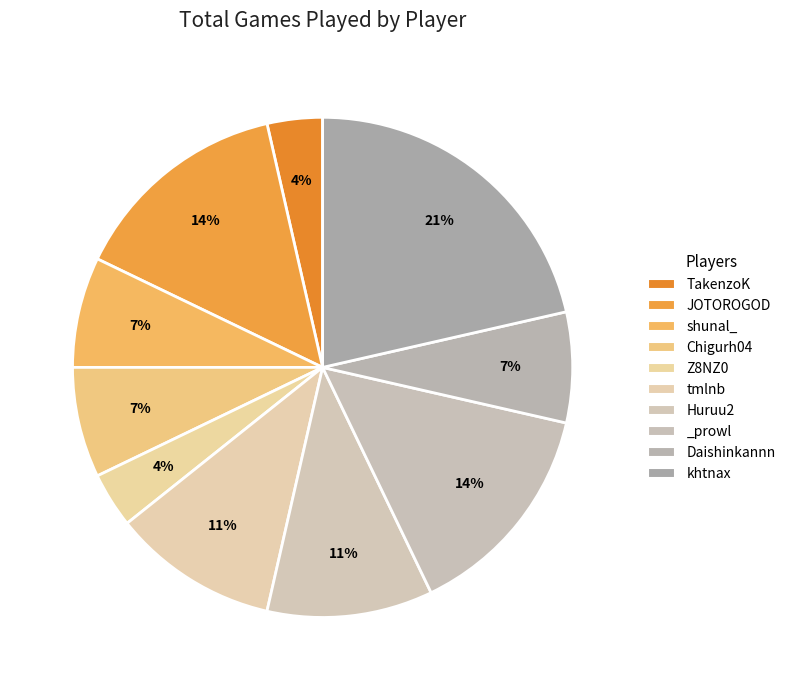

What is the total percentage of khtnax and Chigurh04?

28.6%